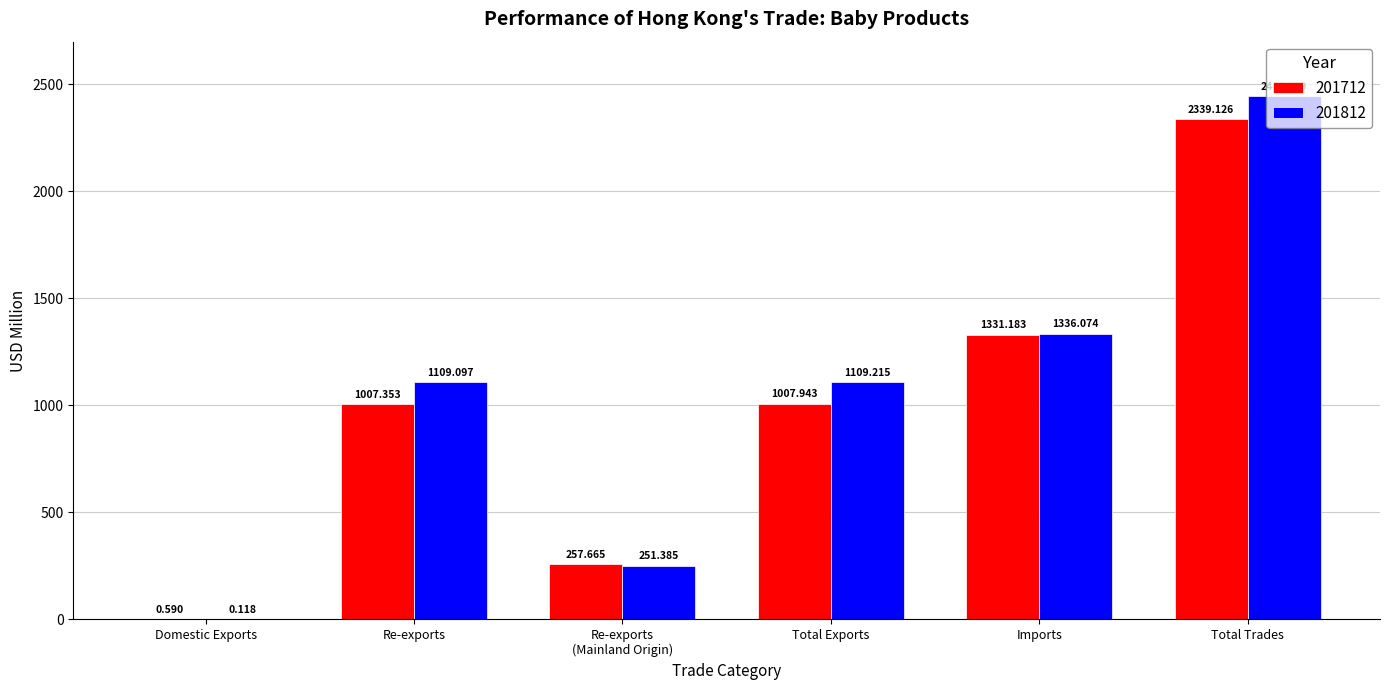

At which label does 201812 first exceed 1109?

Re-exports